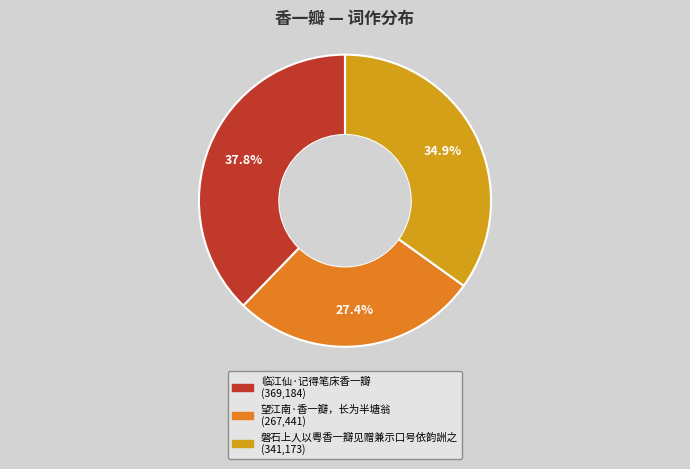

To the nearest percent, what is the combined percentage of 磐石上人以粤香一瓣见赠兼示口号依韵詶之 and 望江南·香一瓣，长为半塘翁?

62%